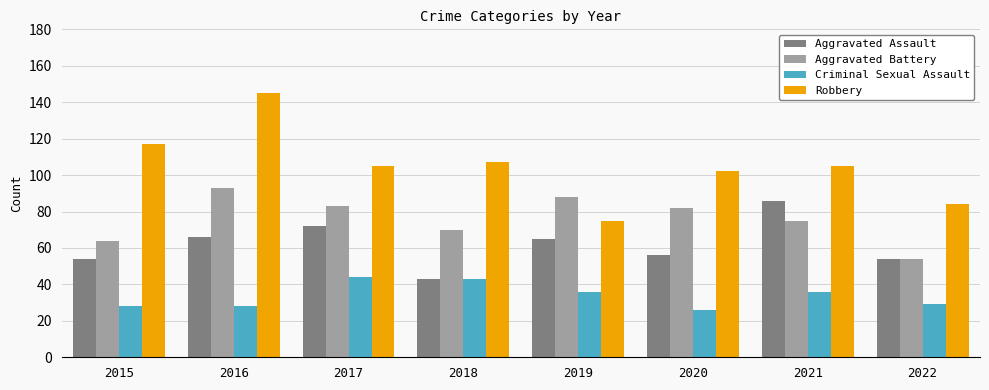

Which series has the largest range (max minus min)?

Robbery